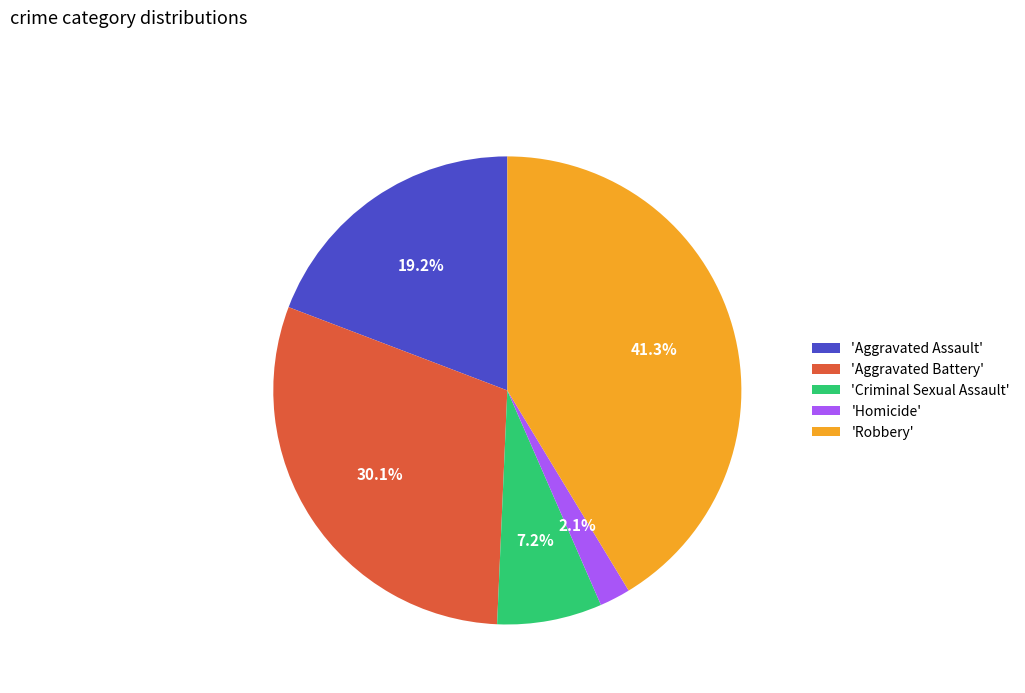

How much of the chart is everything except 'Aggravated Battery'?

69.9%